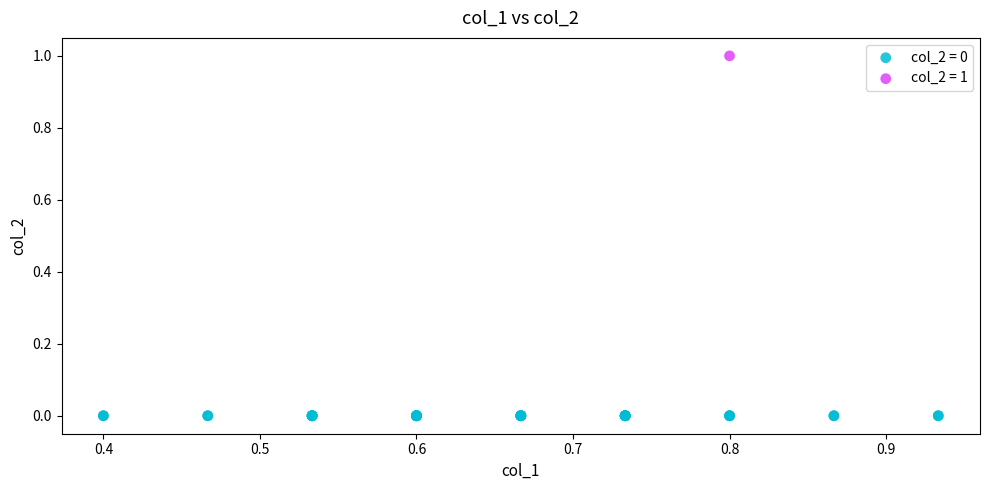

What are all the series names shown in the legend?

col_2 = 0, col_2 = 1